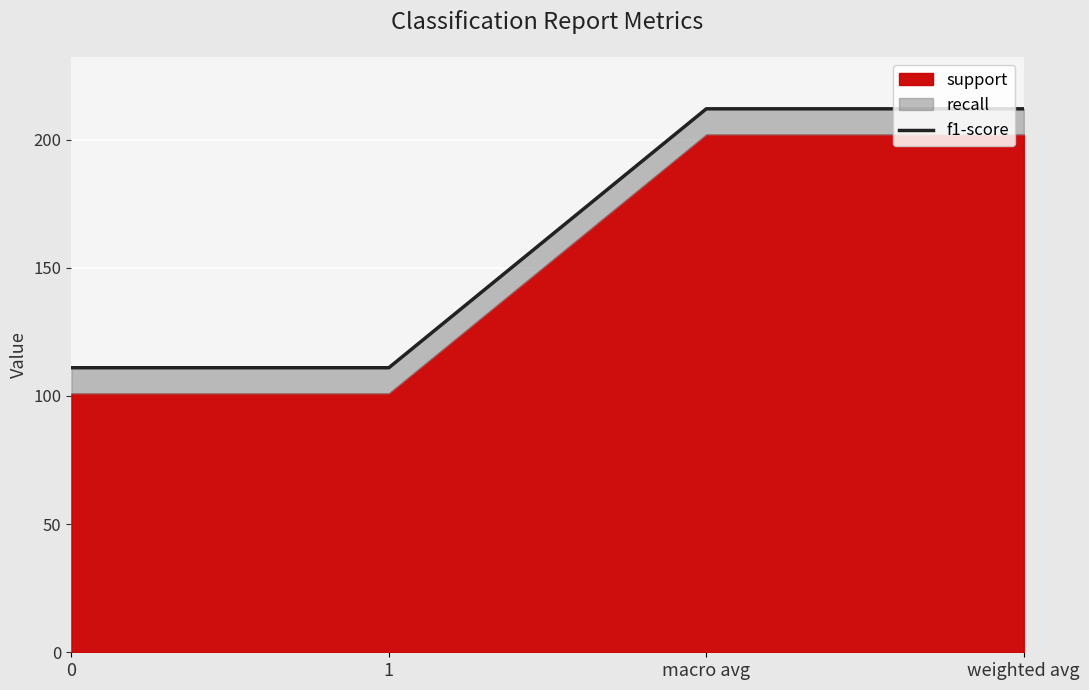

What is the average value?

162